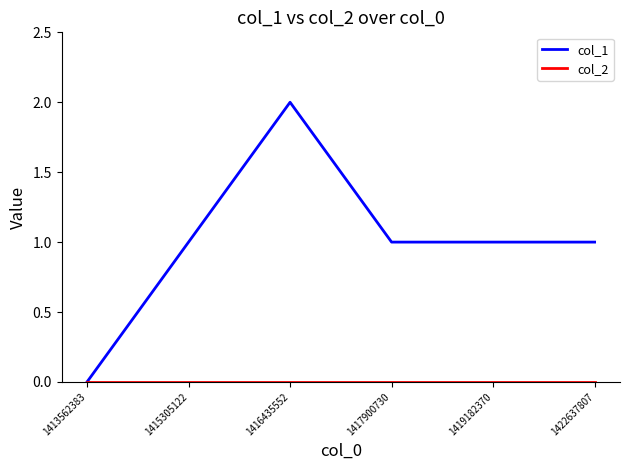

Which series has the largest range (max minus min)?

col_1